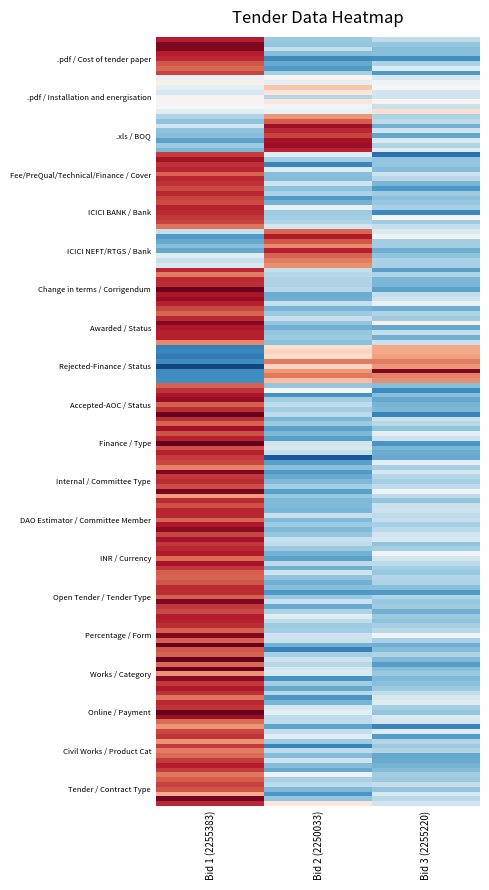

What is the spread (max minus min) of values at Bid 1 (2255383)?

3.3